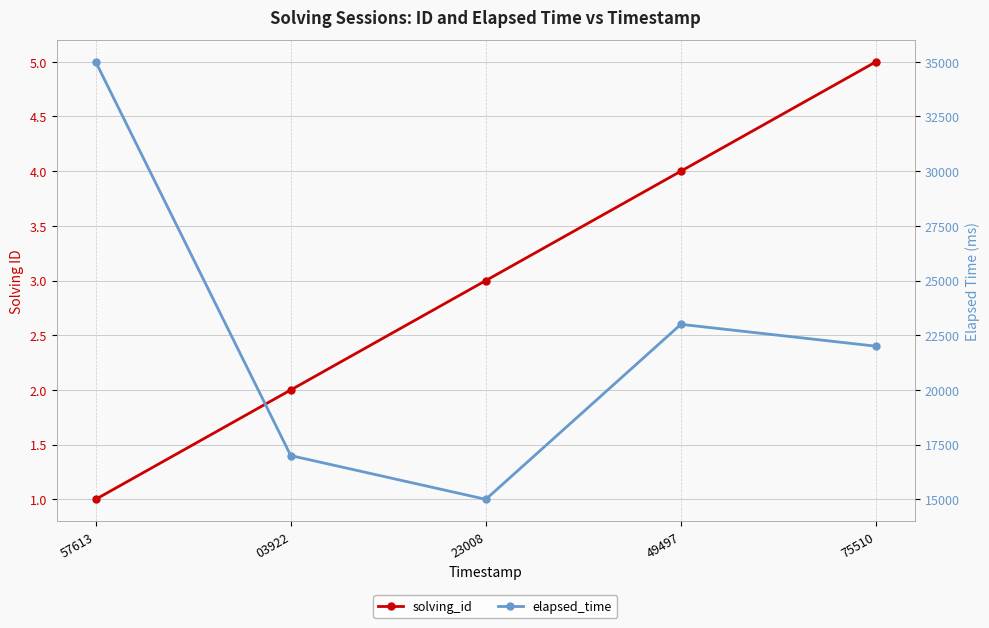

True or false: elapsed_time and solving_id cross at least once.

False